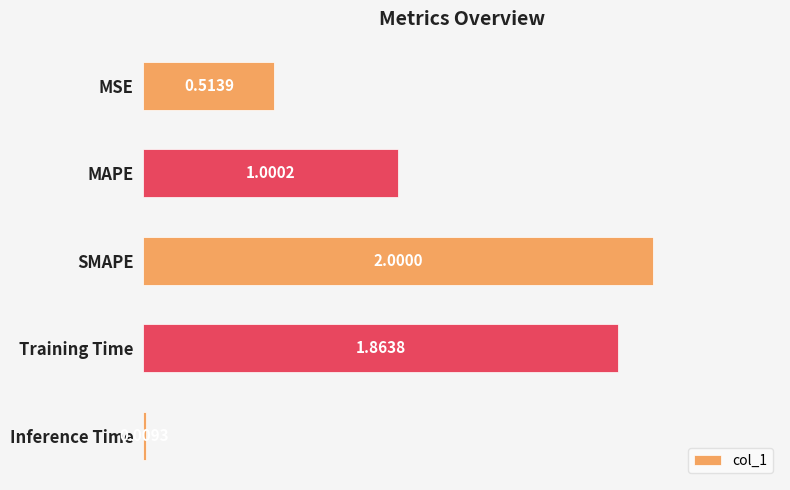

What is the sum of all values?

5.4